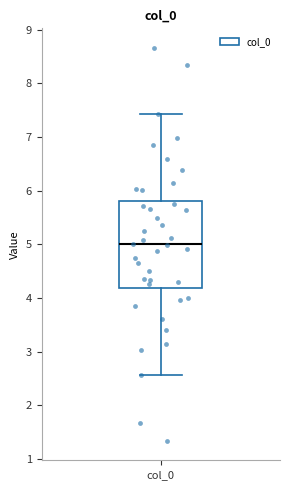

Read this box plot against the y-axis: the position of the median line, the range covered by the box, and the ends of both whiskers. The values are not printed on the chart, so give them approximately, as read against the axis.

median 5.0, box 4.2 to 5.8, whiskers 2.6 to 7.4